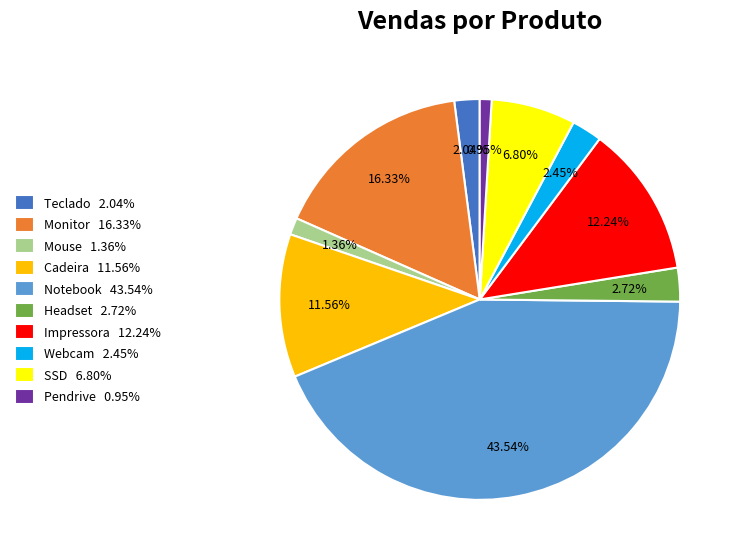

To the nearest percent, what portion does SSD represent?

7%